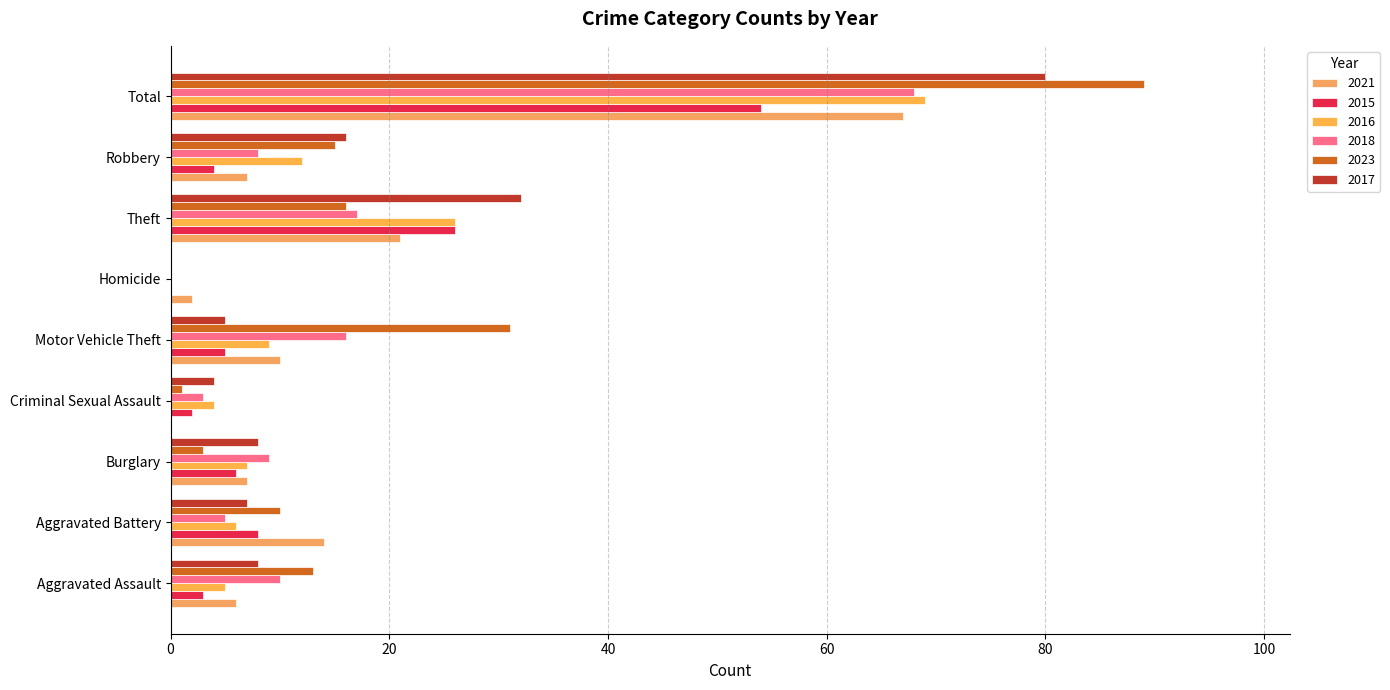

Between Burglary and Robbery, which is larger?

Burglary